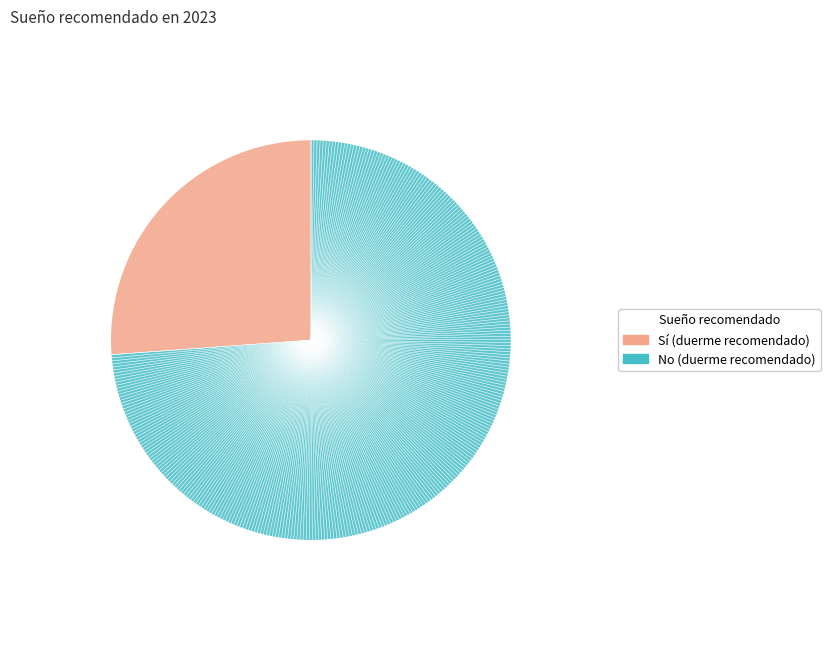

Is there any slice that represents more than half of the pie?

Yes